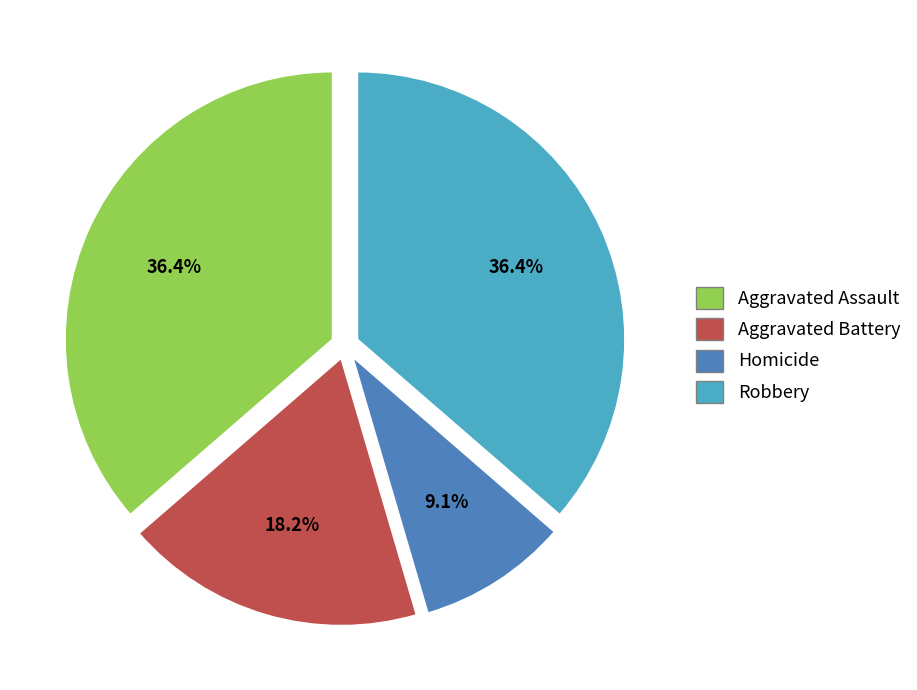

To the nearest percent, what percentage of the pie is Aggravated Assault?

36%